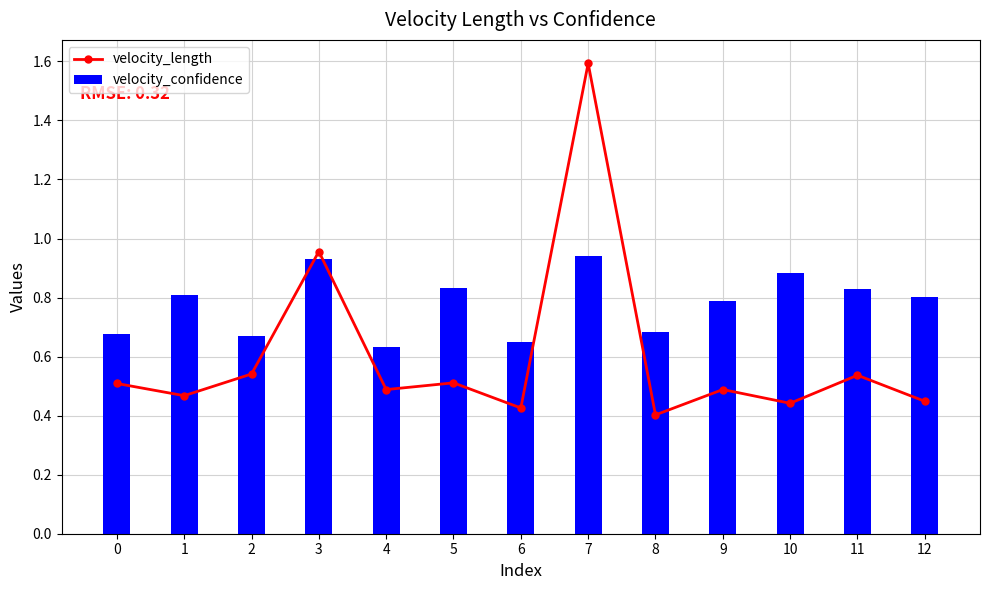

Which series has the largest range (max minus min)?

velocity_length